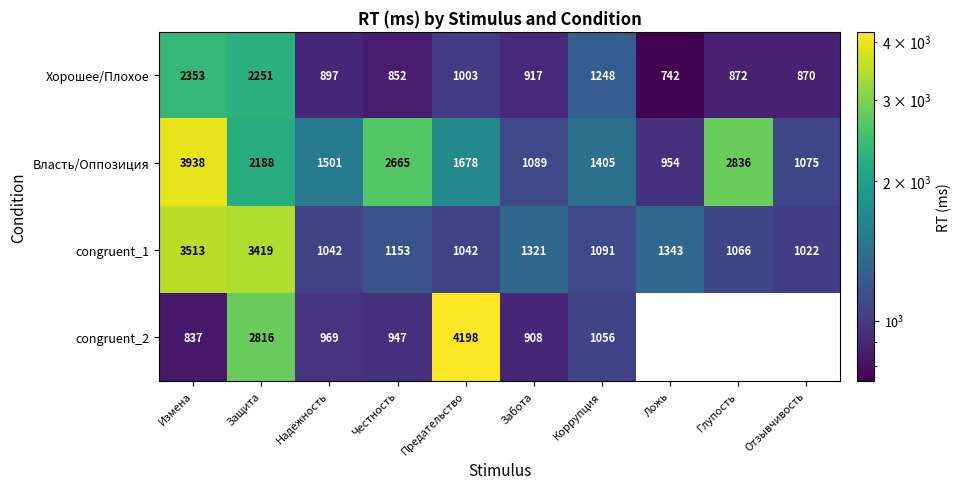

At how many categories does at least one series exceed 1895?

5